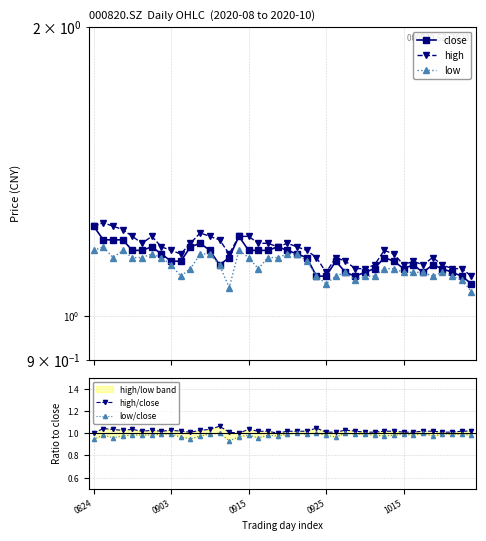

What is the maximum value shown in the chart?

1.2